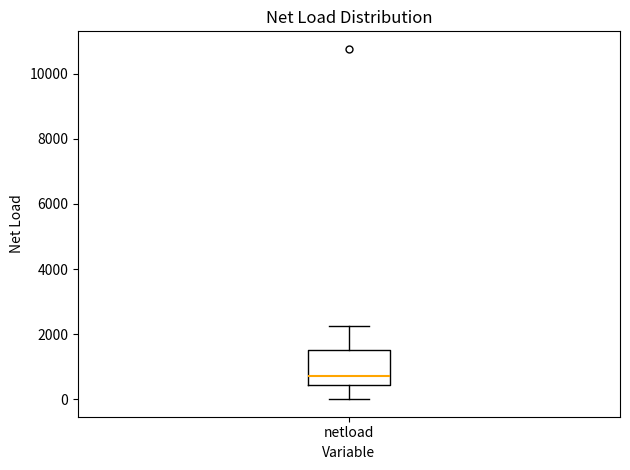

Read this box plot against the y-axis: the position of the median line, the range covered by the box, and the ends of both whiskers. The values are not printed on the chart, so give them approximately, as read against the axis.

median 800, box 400 to 1600, whiskers 0 to 2200